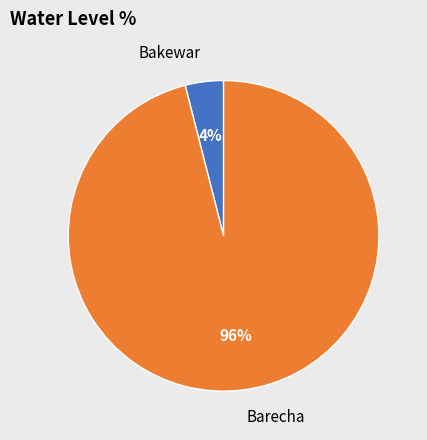

Do Barecha and Bakewar together represent more than half of the pie?

Yes